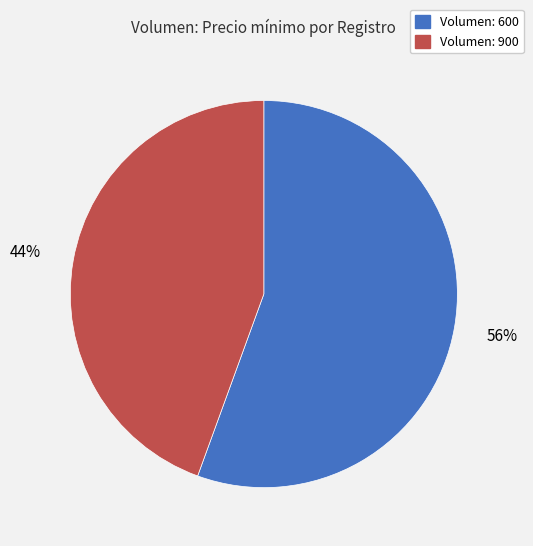

Count the number of slices in the pie.

2